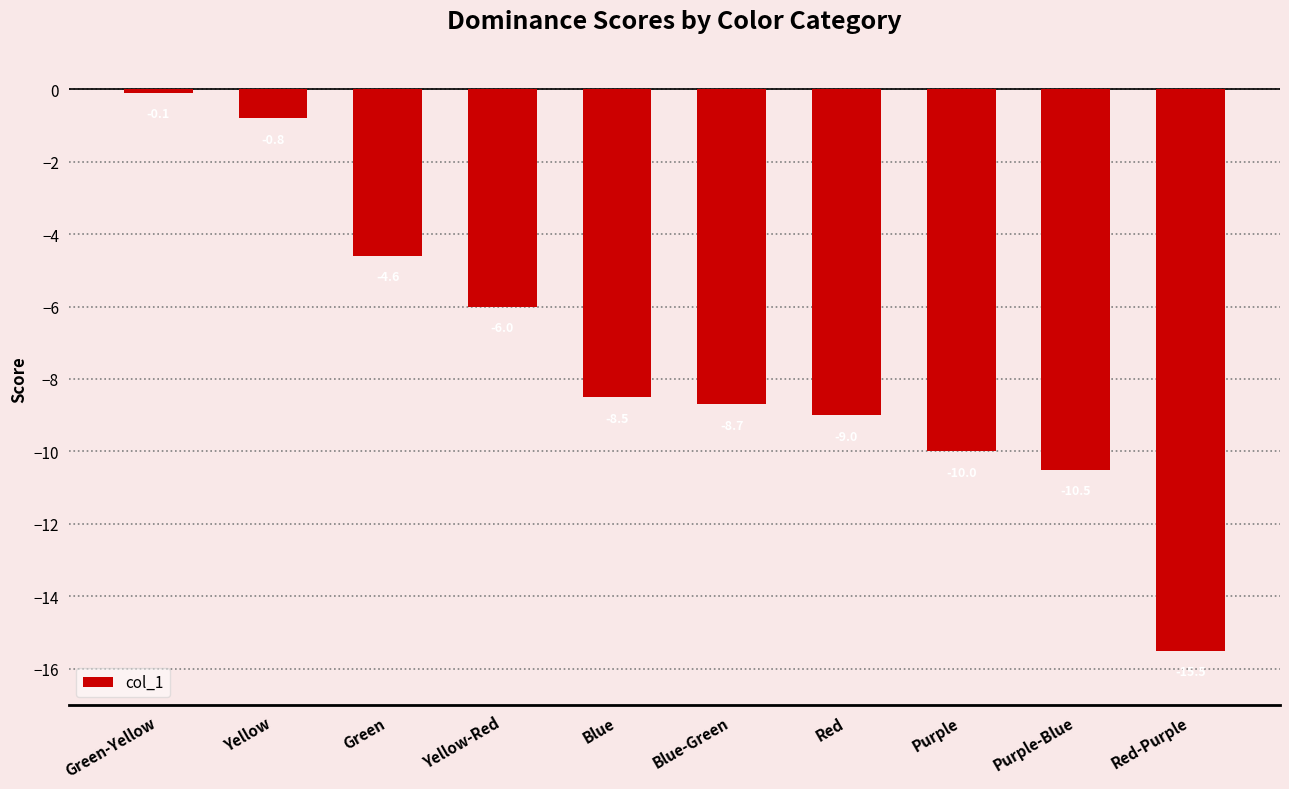

Does the chart contain any negative values?

Yes